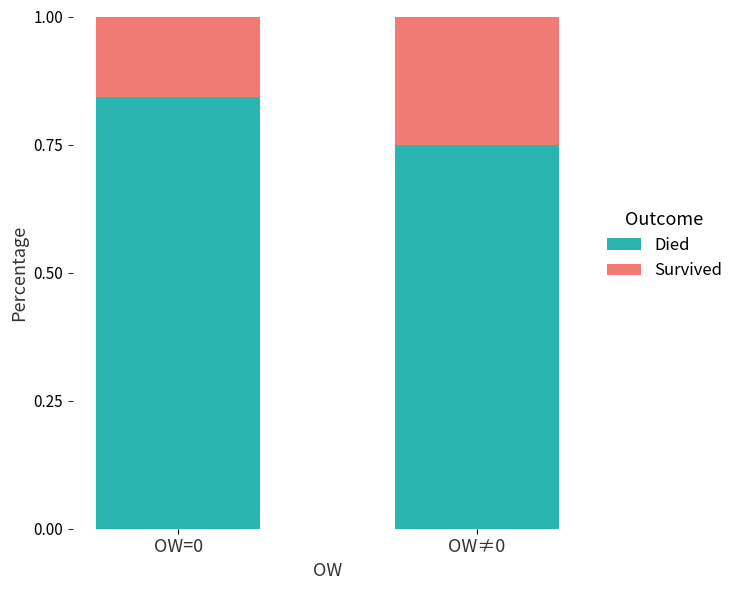

At which label is Died closest to 0?

OW≠0